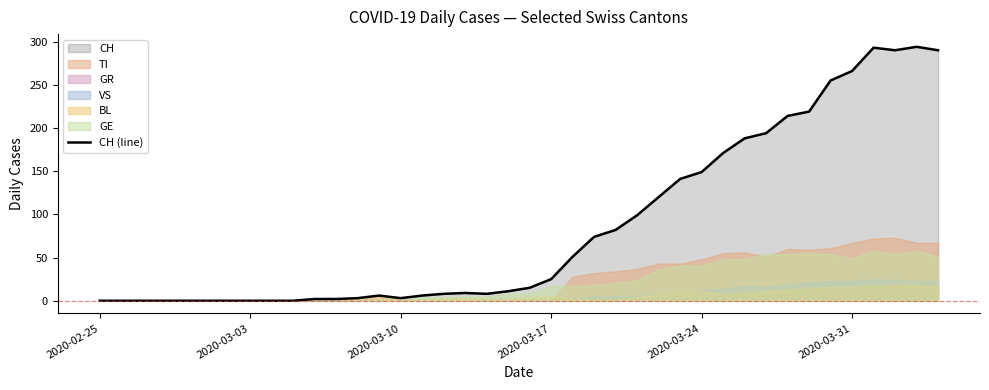

What is the value of the 12th point from the left?

2